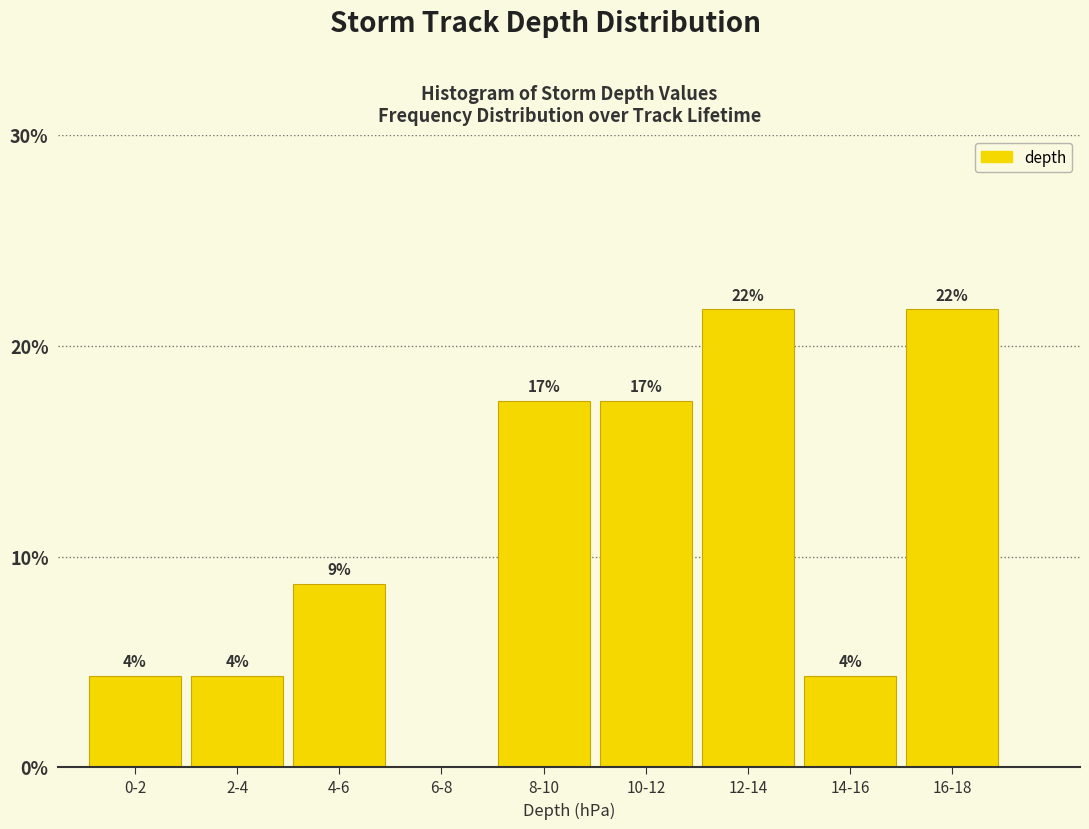

Are the bars horizontal?

No